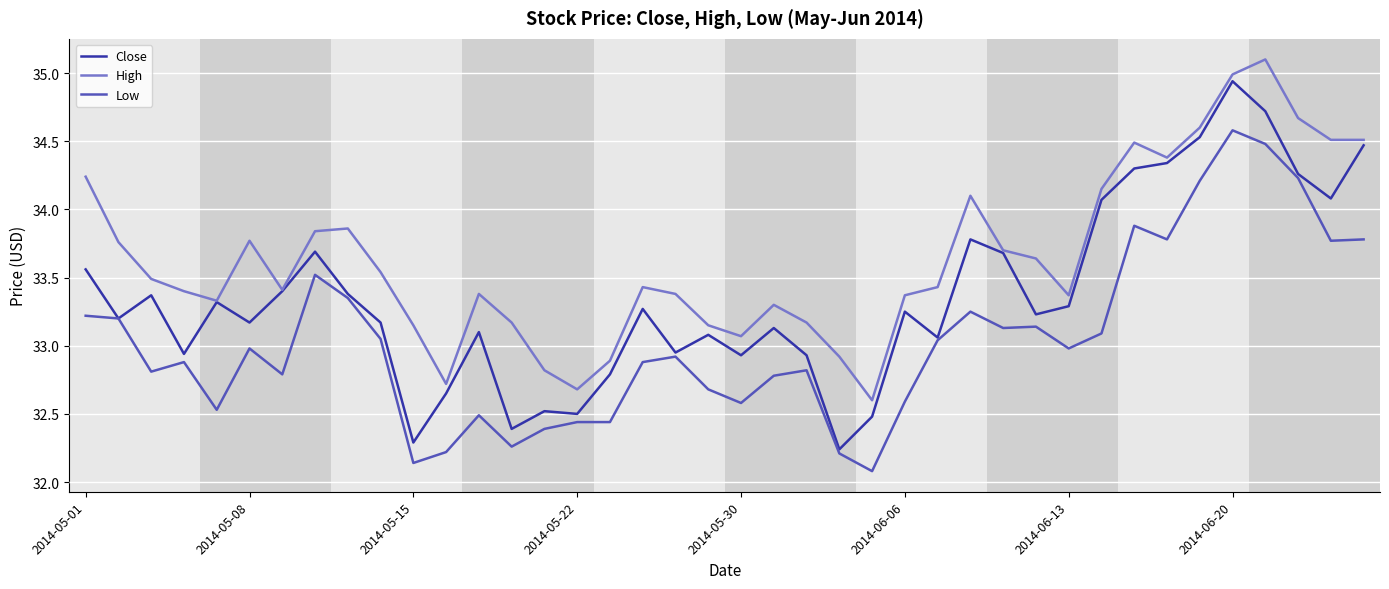

At how many categories does at least one series exceed 33?

34